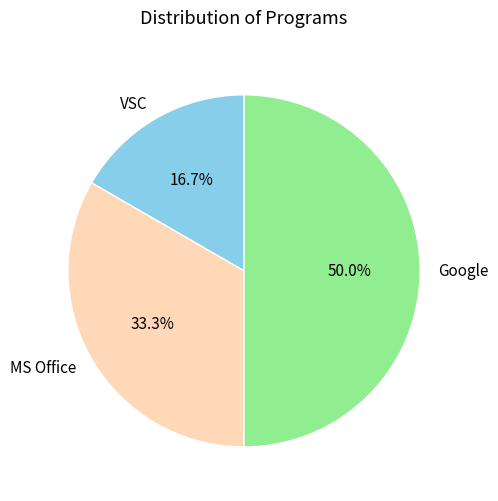

To the nearest percent, what is the difference between the largest and smallest slice percentages?

33%